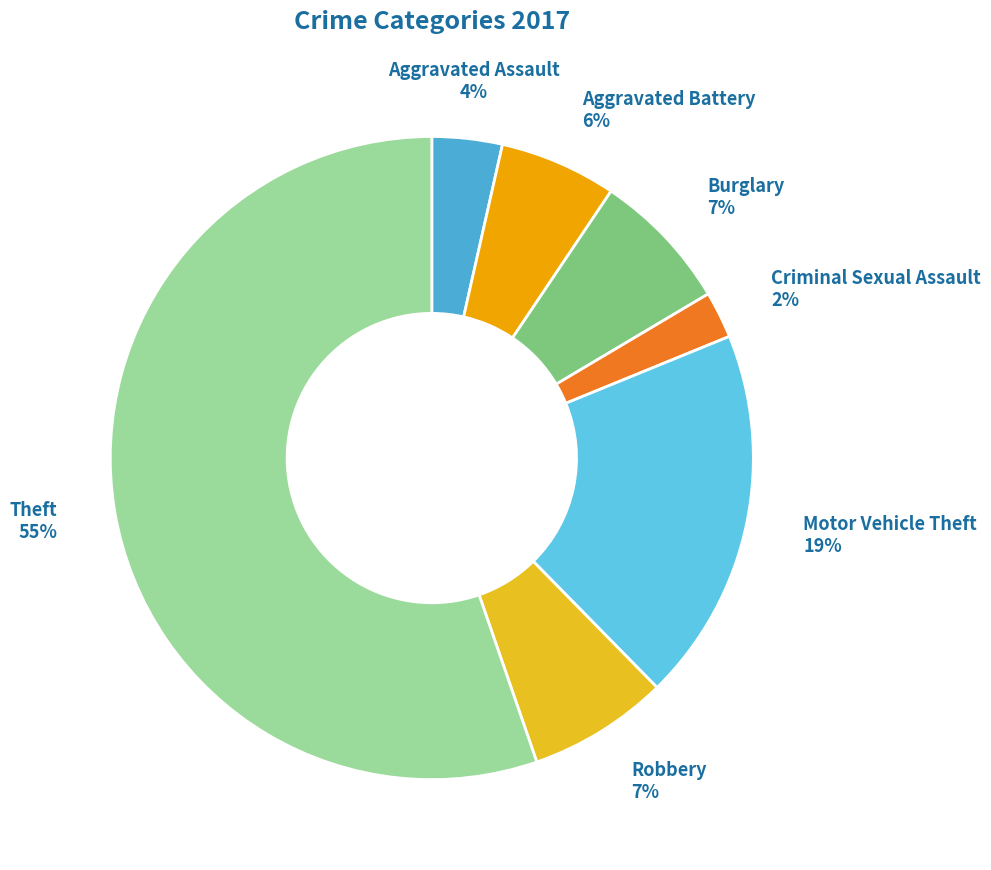

How many slices are in this pie chart?

7